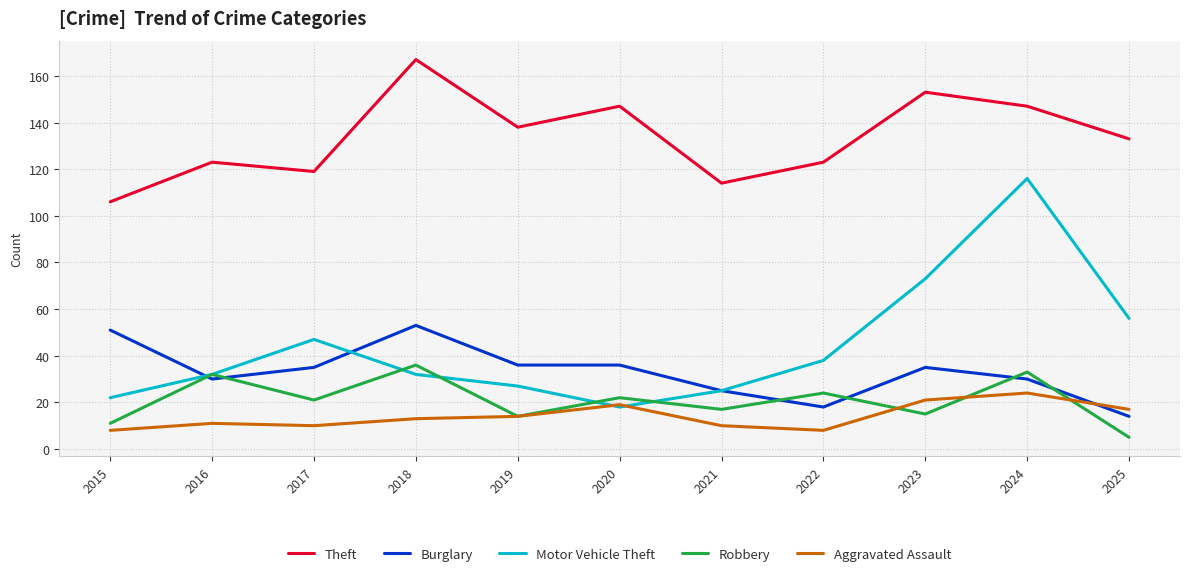

What is the difference between the maximum and minimum values in the Burglary series?

39